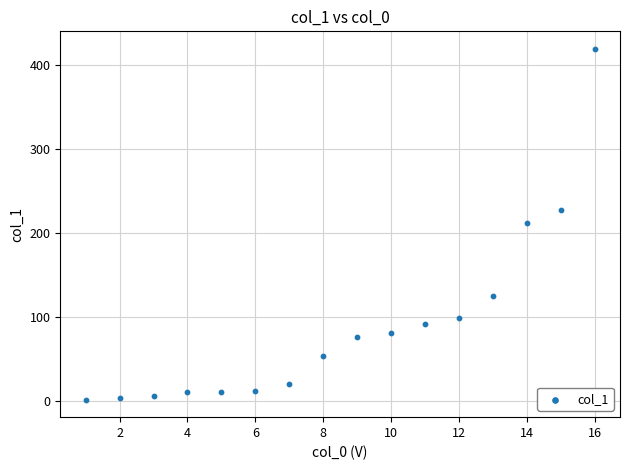

What is the range of Y values (max minus min)?

416.8